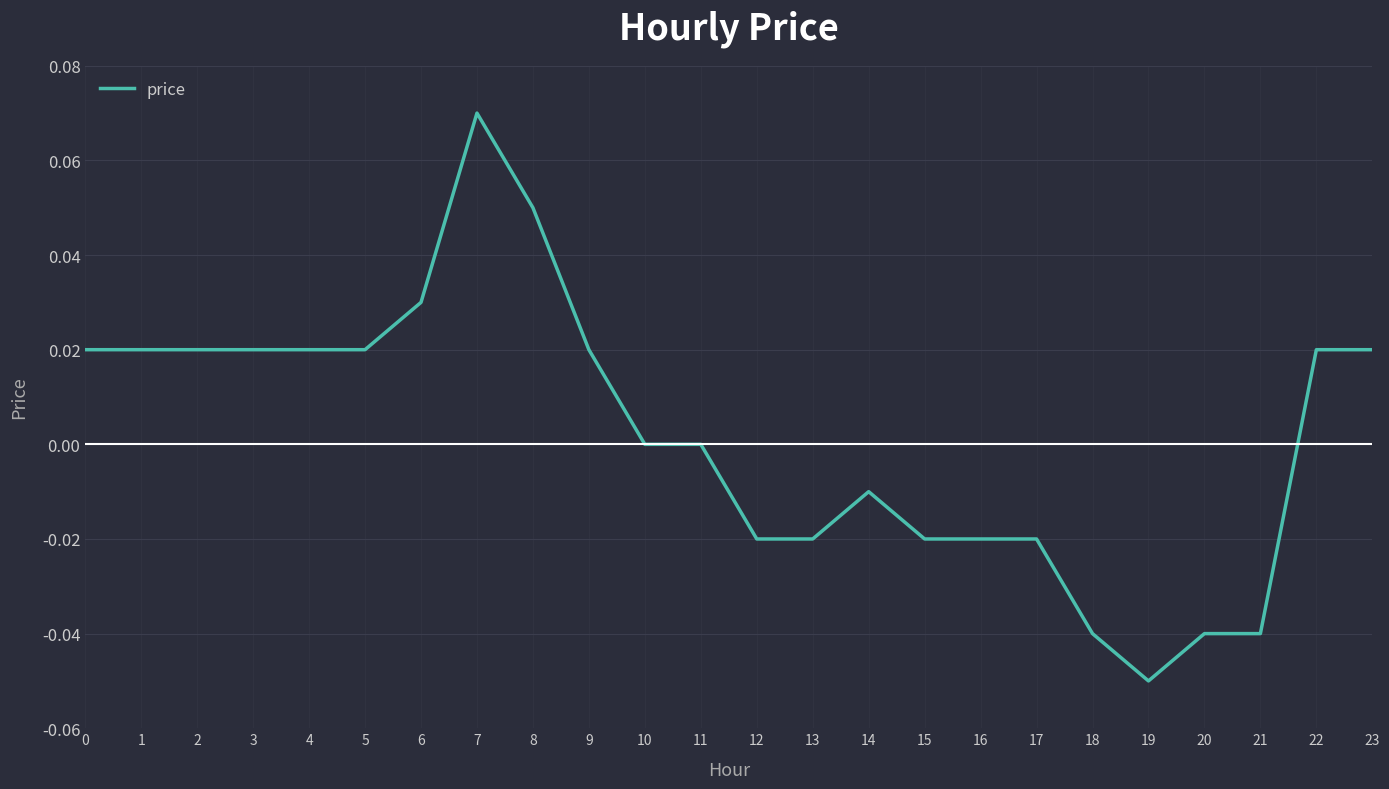

At which category does the chart reach its minimum across all series?

19